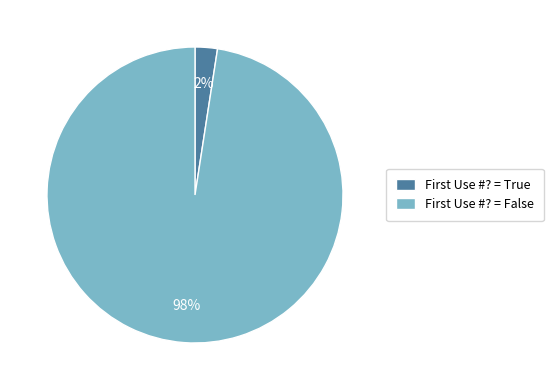

What is the largest slice in the pie chart?

First Use #? = False